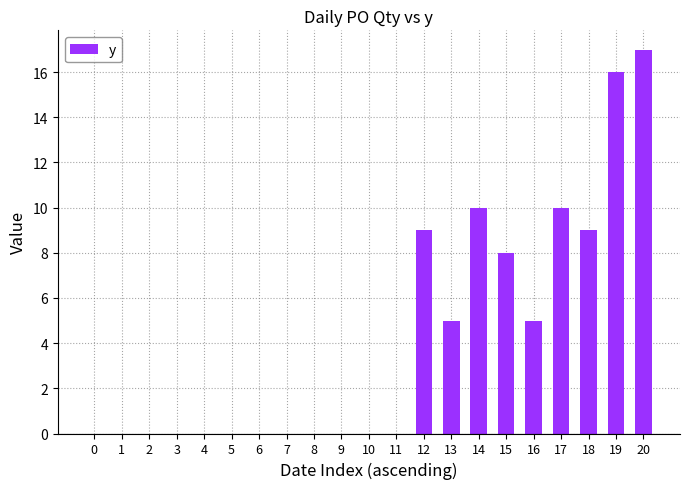

How many distinct data groups are displayed?

1